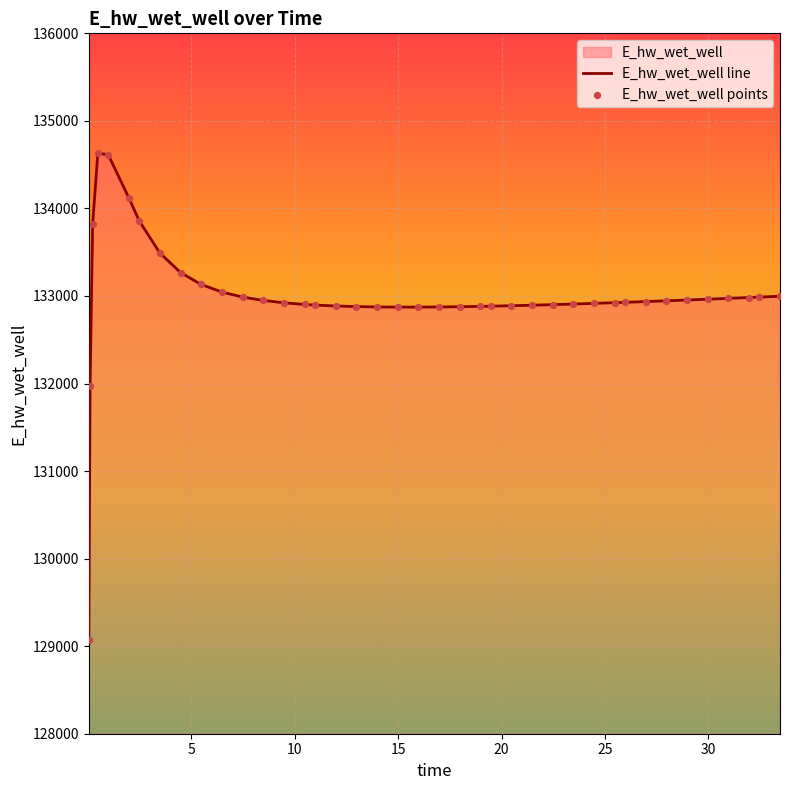

Which series contains the lowest Y value?

E_hw_wet_well line